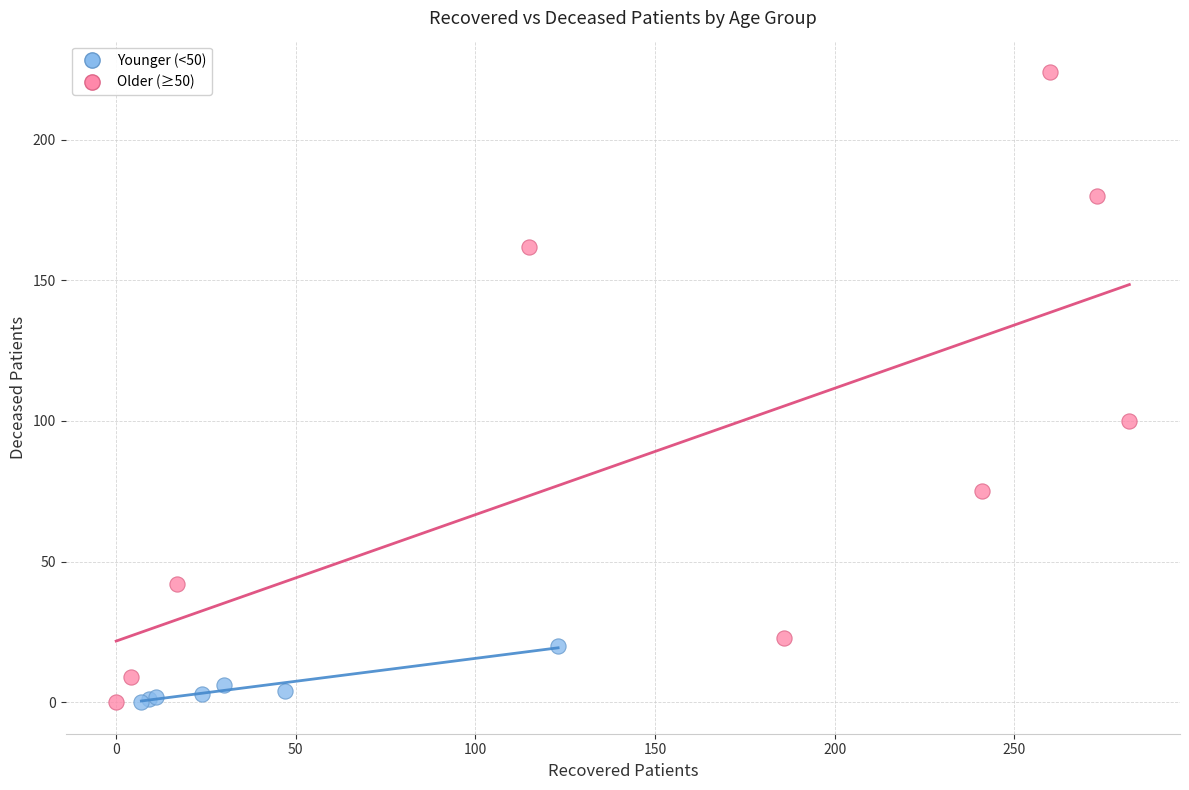

Which series has the widest spread of Y values?

Older (≥50)